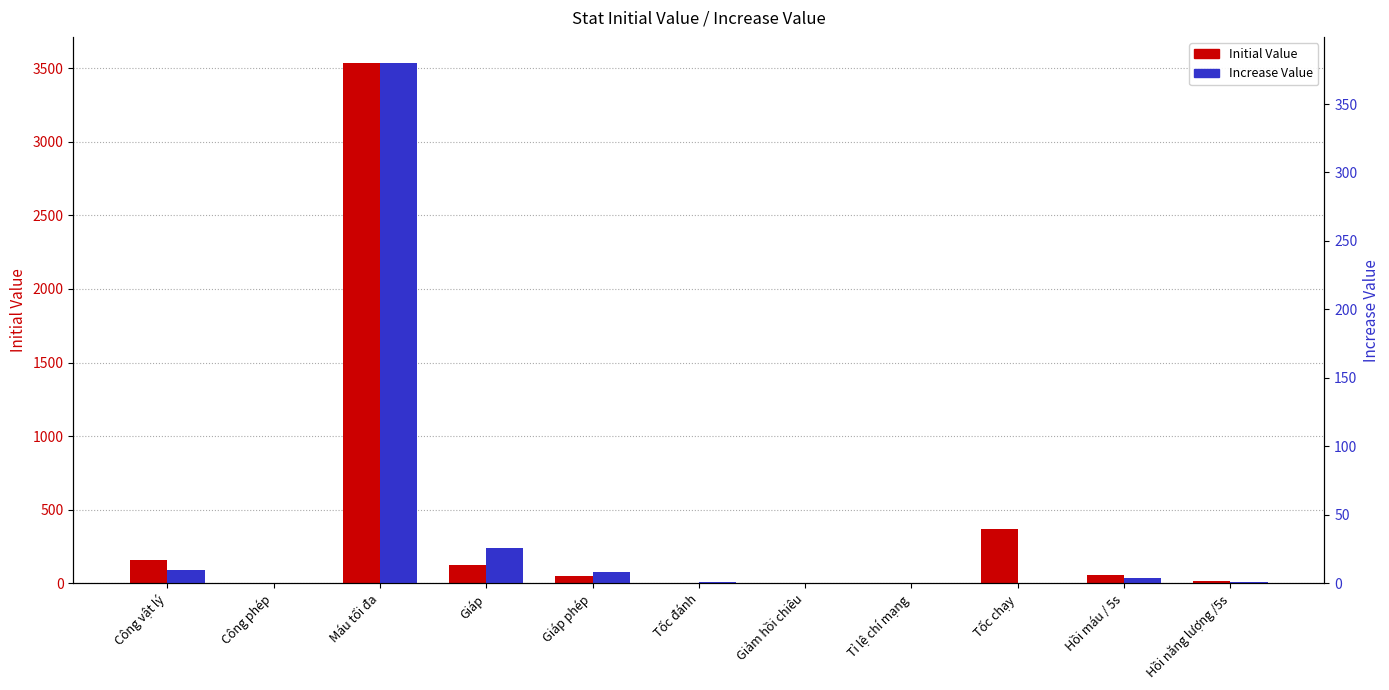

What is the maximum value shown in the chart?

3535